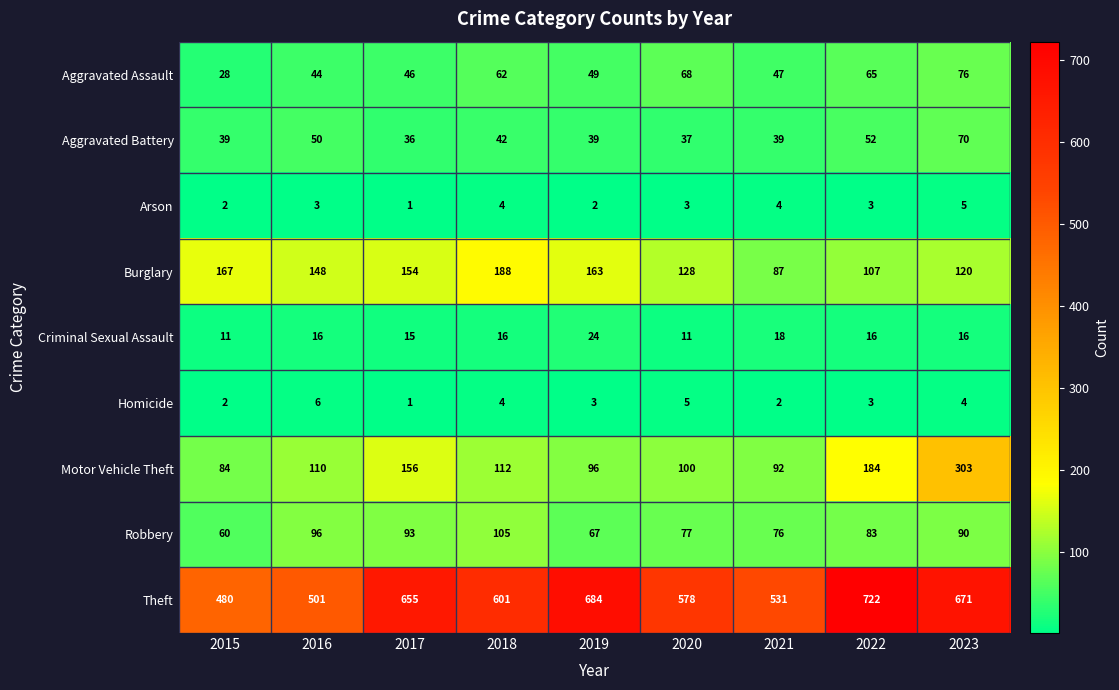

How many data points does each series have?

9